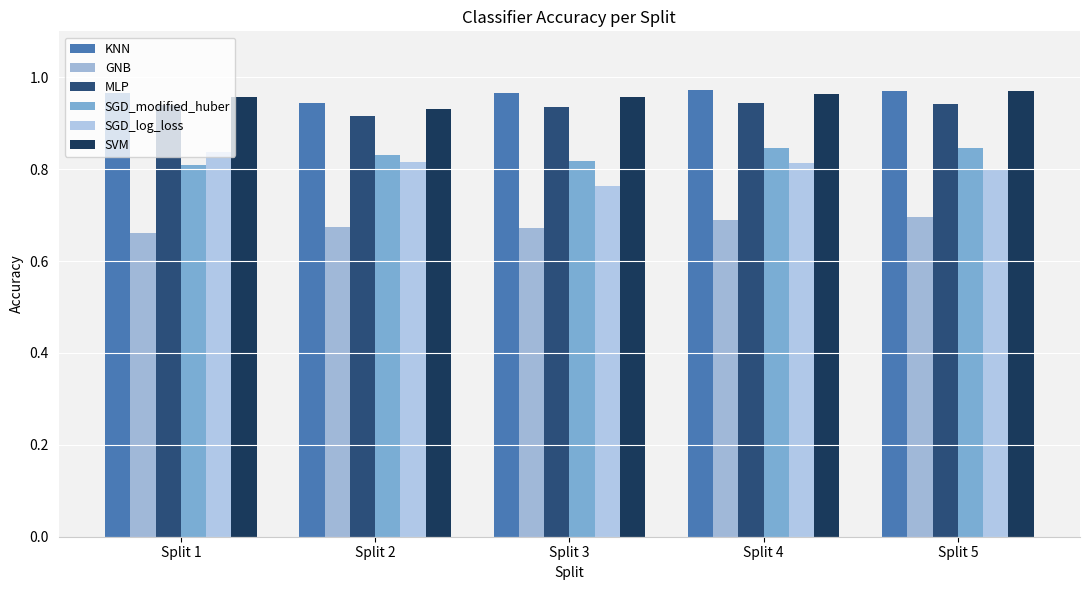

At which label is MLP closest to 0?

Split 2